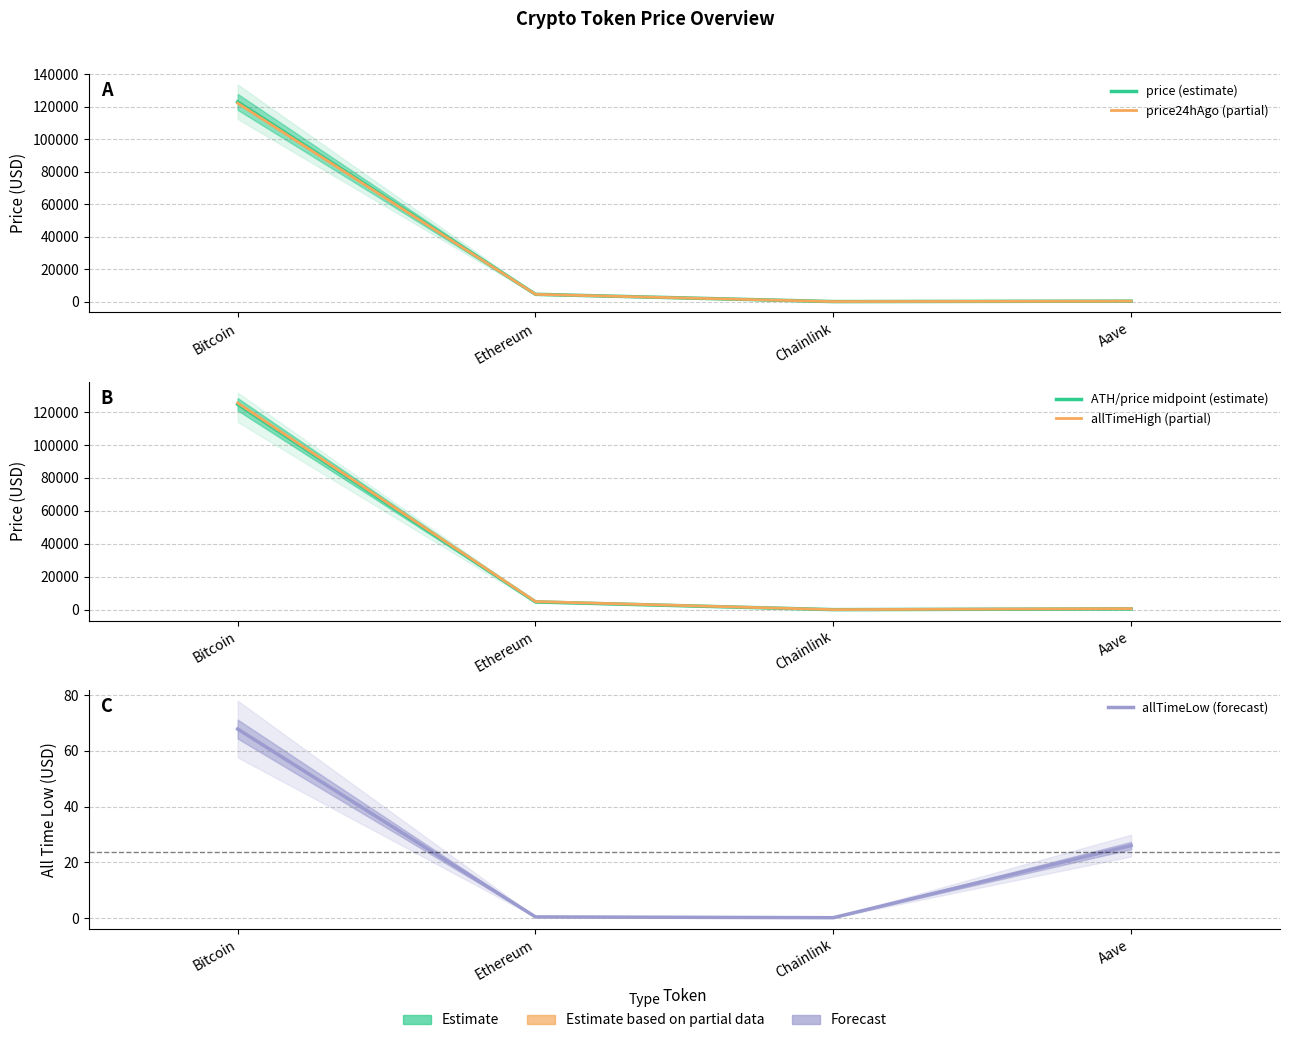

True or false: price24hAgo (partial) has more than 2 interior local peaks.

False